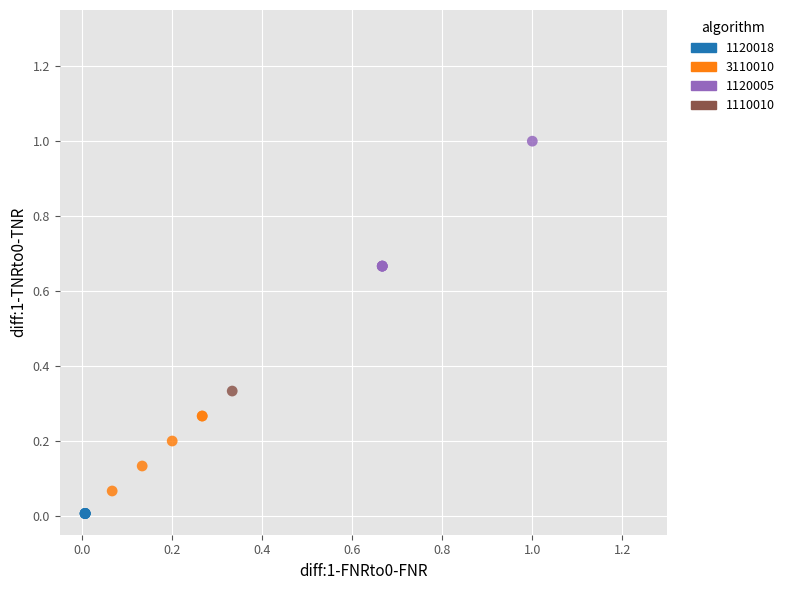

Which series contains the highest Y value?

1120005